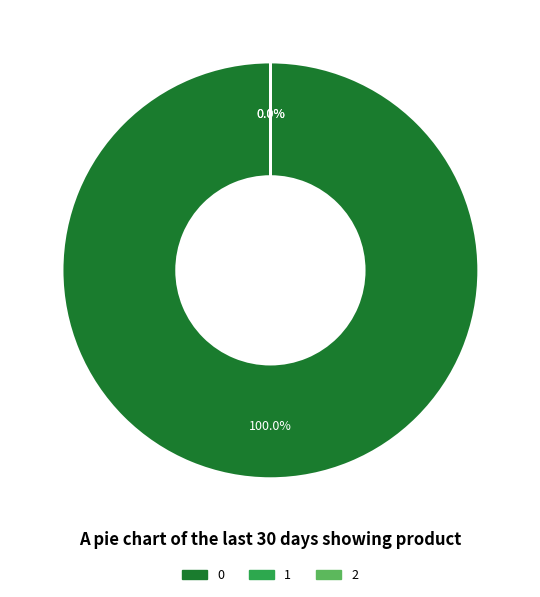

Rank the categories by value from highest to lowest.

0, 2, 1